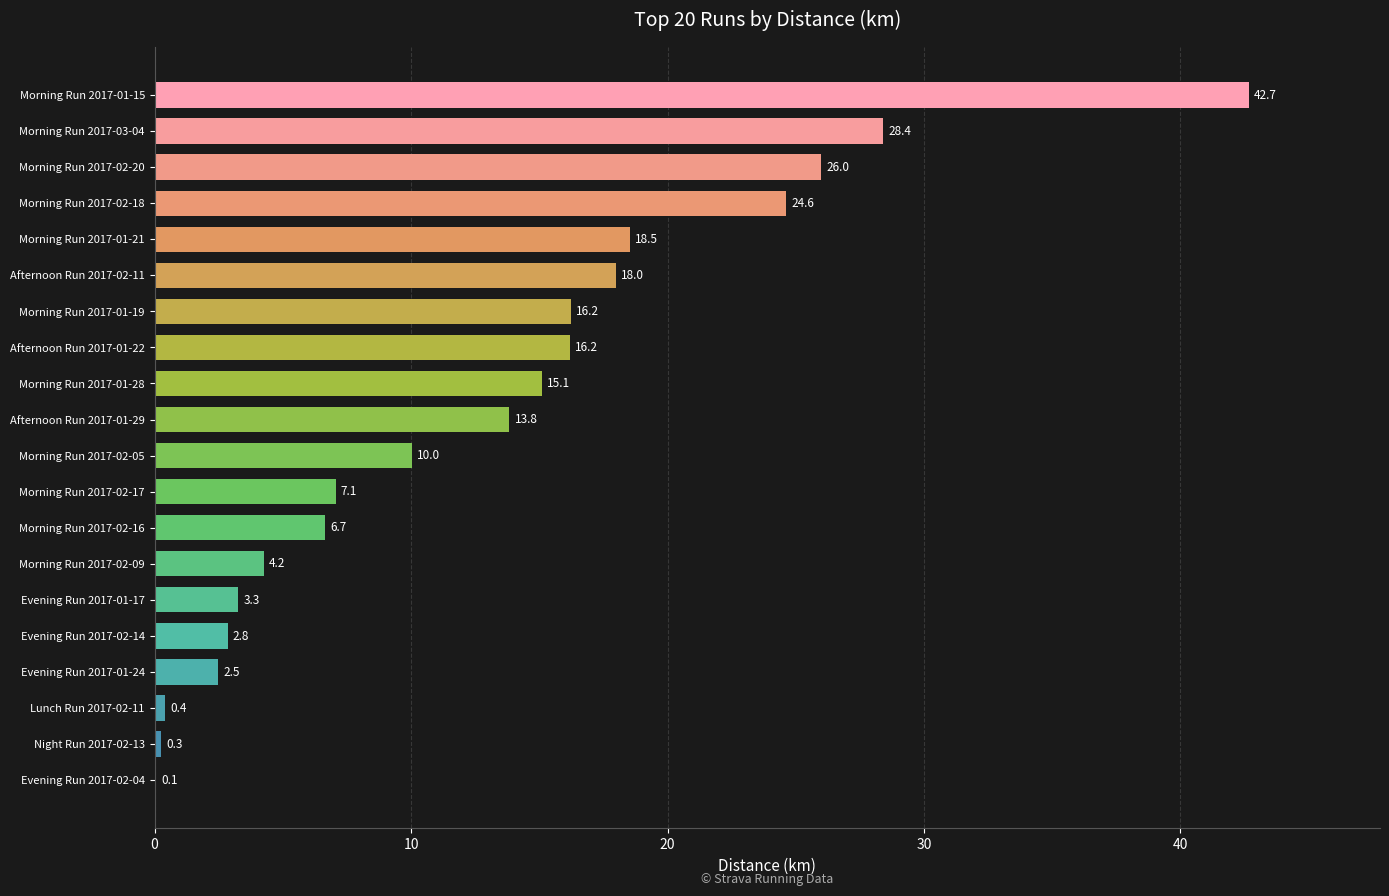

What is the change in value from Evening Run 2017-02-04 to Morning Run 2017-02-20?

+25.9